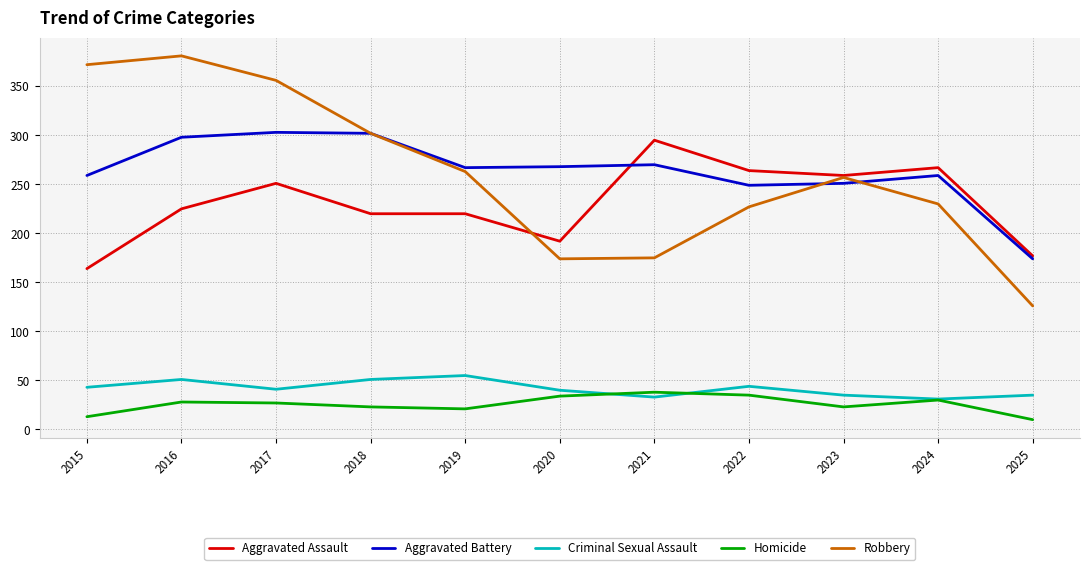

What is the smallest value displayed?

10